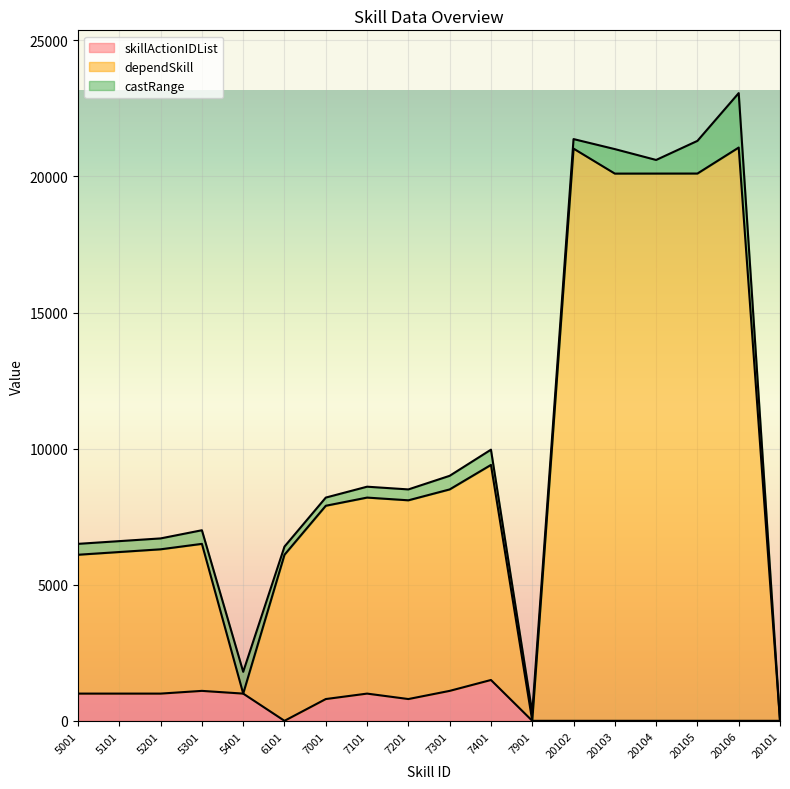

What are all the series names shown in the legend?

skillActionIDList, dependSkill, castRange